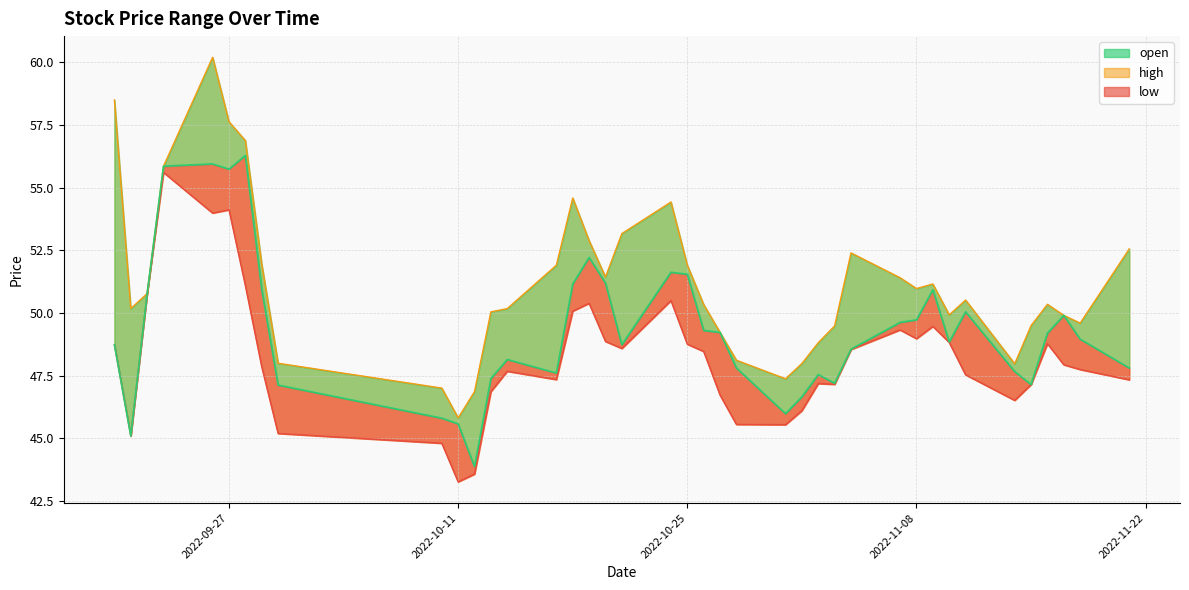

Is it true that low equals 74.2 at 2022-10-27?

False